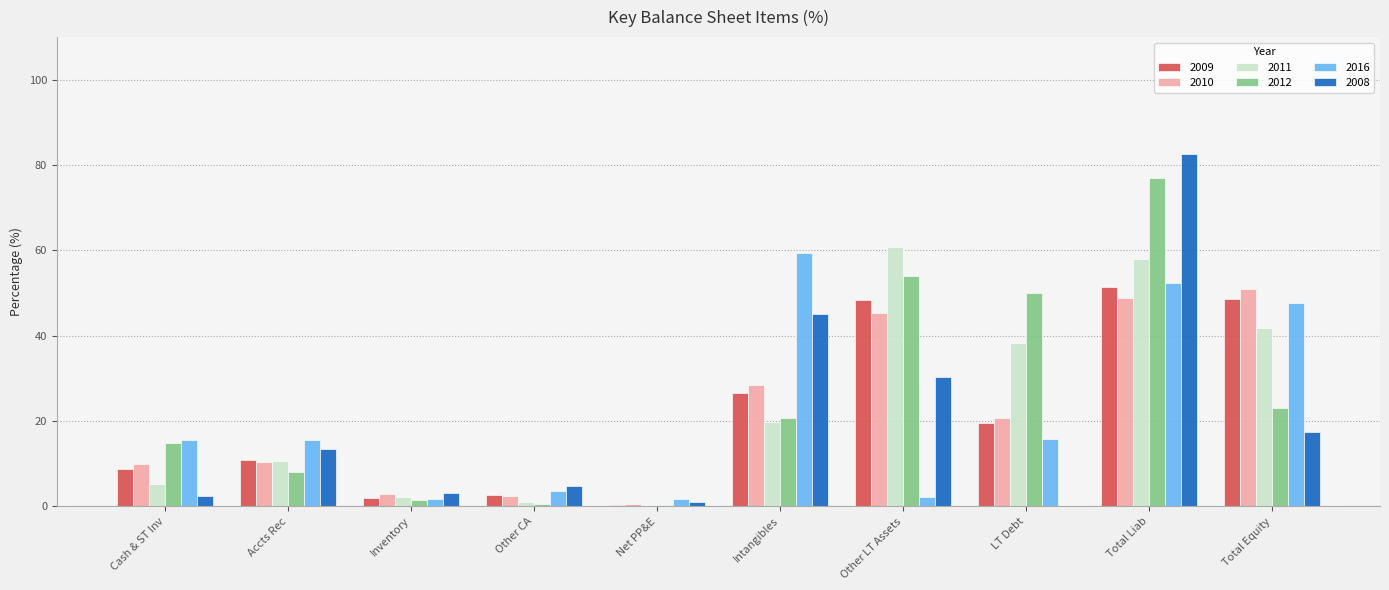

At which category is the sum across all series the highest?

Total Liab